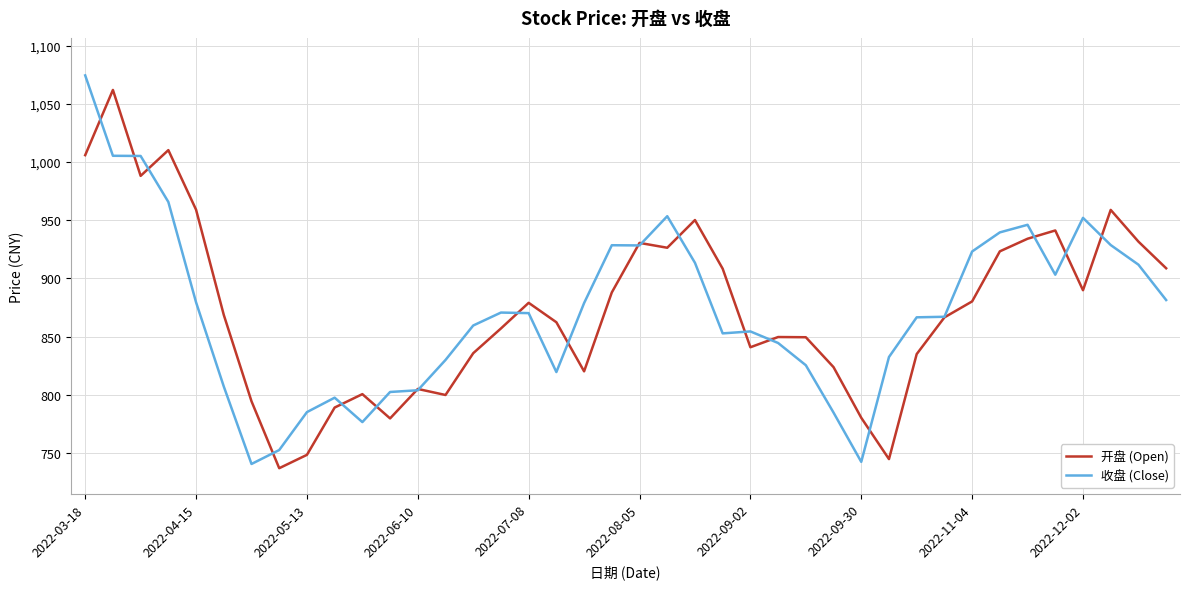

After their last crossing, which series has the higher values: 收盘 (Close) or 开盘 (Open)?

开盘 (Open)